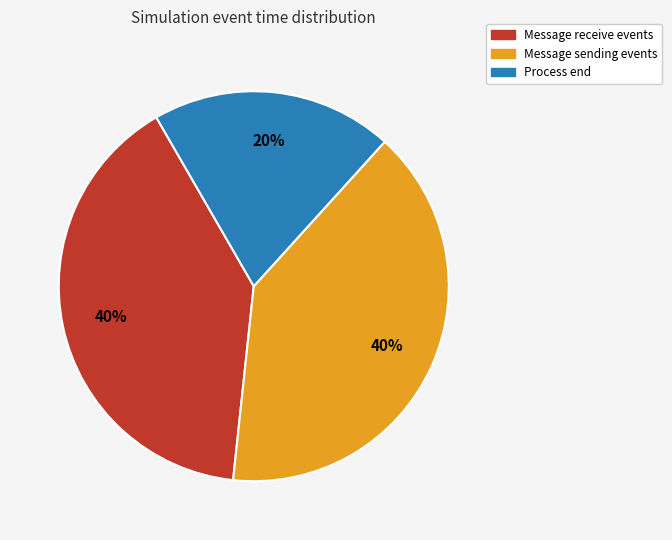

Does any single category account for the majority?

No